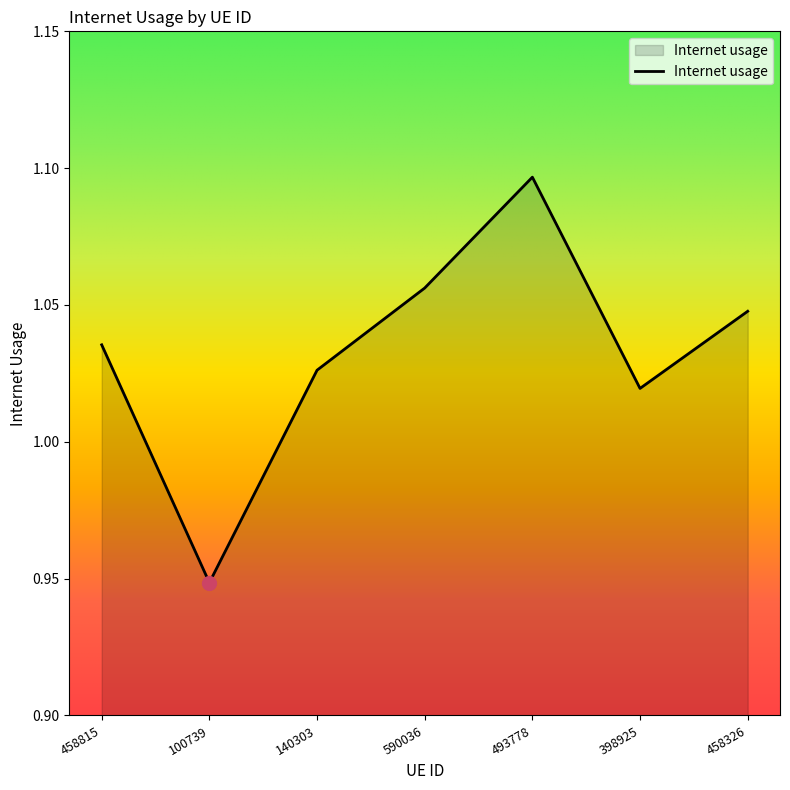

How many lines are shown in the chart?

1